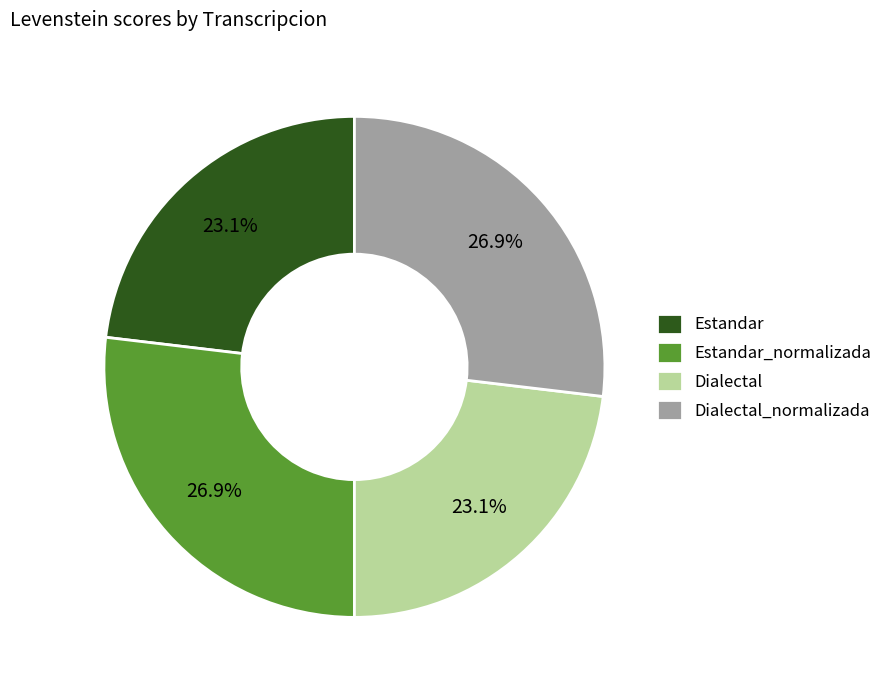

Does Estandar account for over 50% of the chart?

No